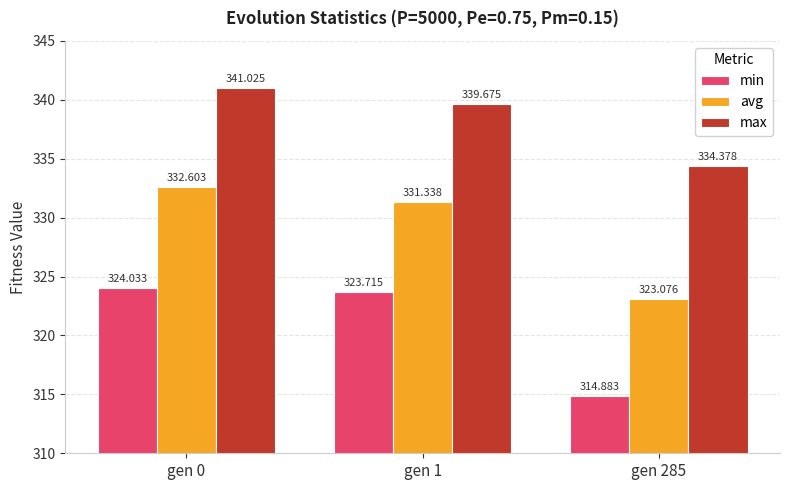

What is the lowest value of the max series?

334.4